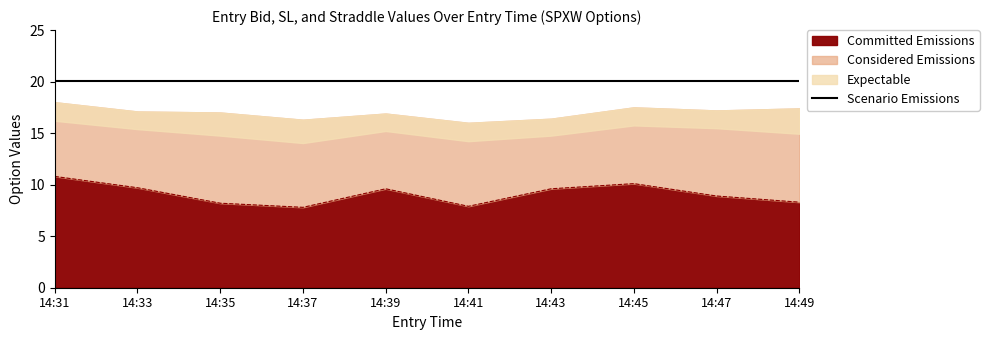

The value of Committed Emissions at 14:31 is 19.1. True or false?

False